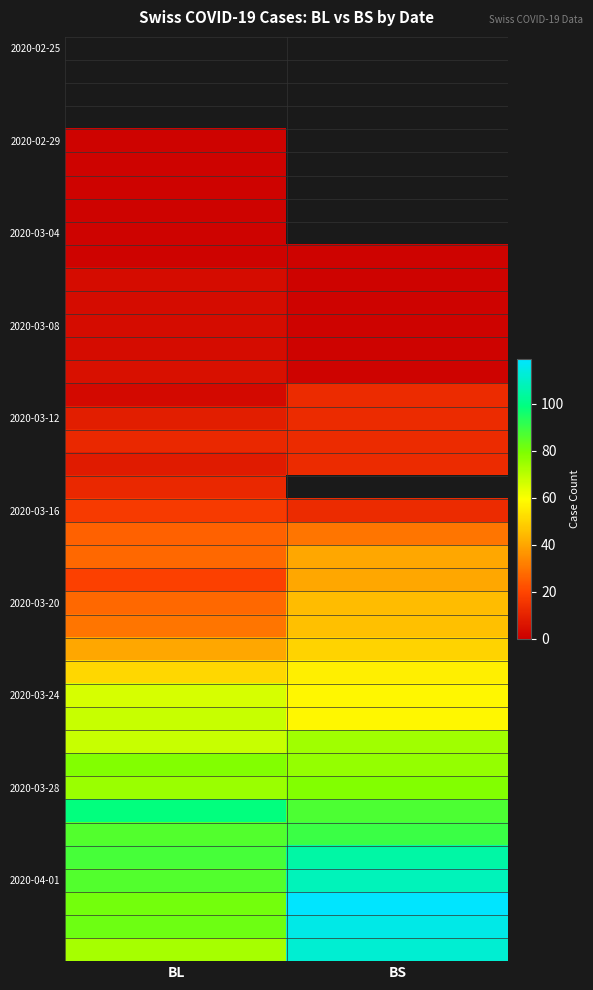

What is the lowest value of the 2020-03-20 series?

27.0